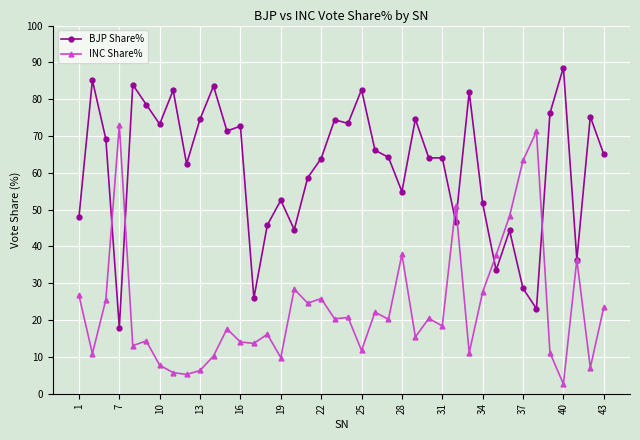

True or false: INC Share% has more than 1 interior local peaks.

True